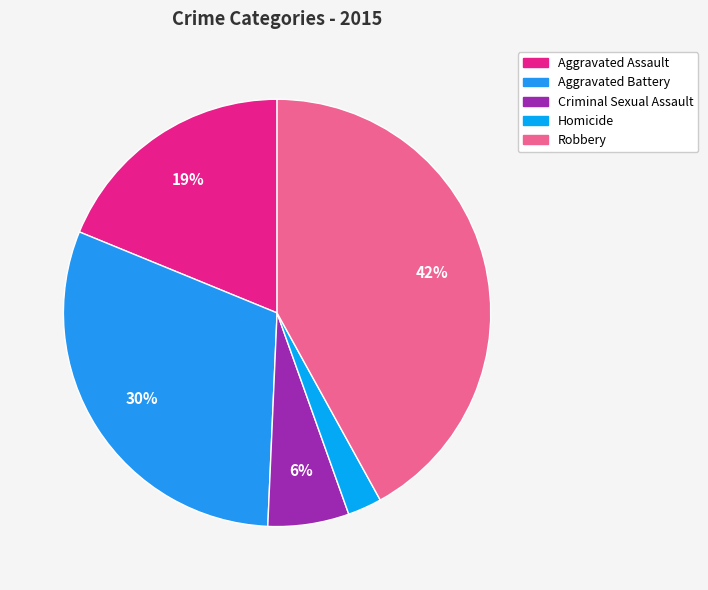

What is the change in value from Aggravated Battery to Homicide?

-141